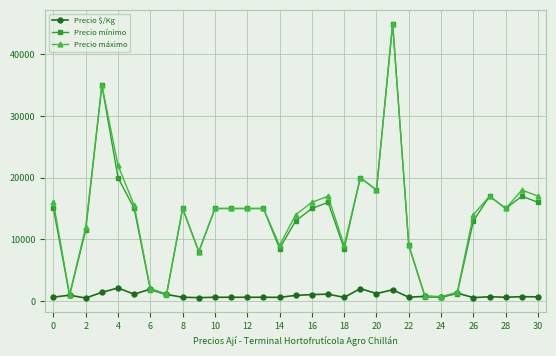

What is the maximum value shown in the chart?

45000